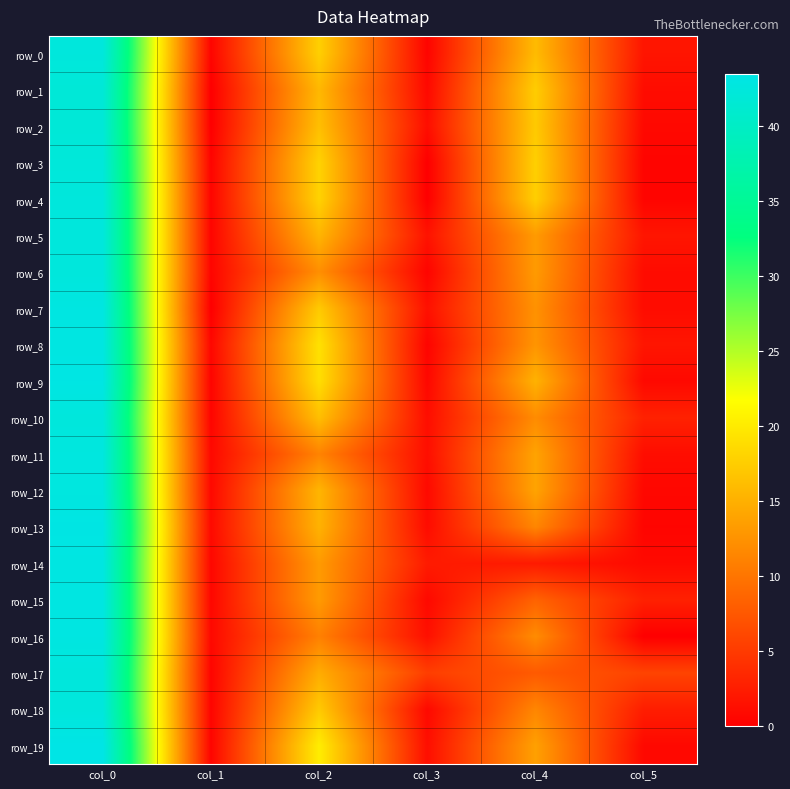

Reading right to left, extract all data points from this chart.

row_0: col_5=1.9	col_4=16.0	col_3=0.4	col_2=17.8	col_1=0.5	col_0=42.5
row_1: col_5=1.1	col_4=17.5	col_3=0.8	col_2=15.8	col_1=0.0	col_0=42.0
row_2: col_5=0.8	col_4=17.2	col_3=1.2	col_2=16.3	col_1=0.0	col_0=42.0
row_3: col_5=0.4	col_4=17.8	col_3=0.0	col_2=18.0	col_1=0.4	col_0=42.2
row_4: col_5=0.5	col_4=17.7	col_3=0.0	col_2=18.0	col_1=0.5	col_0=42.5
row_5: col_5=1.9	col_4=13.2	col_3=1.7	col_2=15.5	col_1=0.5	col_0=42.5
row_6: col_5=1.1	col_4=13.2	col_3=0.4	col_2=12.2	col_1=0.5	col_0=42.5
row_7: col_5=1.1	col_4=12.5	col_3=1.5	col_2=17.2	col_1=0.0	col_0=43.0
row_8: col_5=1.9	col_4=12.8	col_3=0.4	col_2=19.2	col_1=0.7	col_0=43.0
row_9: col_5=0.8	col_4=15.2	col_3=0.7	col_2=19.0	col_1=0.4	col_0=43.2
row_10: col_5=2.9	col_4=12.0	col_3=1.2	col_2=16.3	col_1=0.5	col_0=42.5
row_11: col_5=1.2	col_4=14.0	col_3=1.3	col_2=11.2	col_1=0.8	col_0=42.8
row_12: col_5=0.7	col_4=14.0	col_3=0.9	col_2=15.5	col_1=0.8	col_0=42.8
row_13: col_5=0.5	col_4=11.5	col_3=1.1	col_2=15.2	col_1=0.9	col_0=43.3
row_14: col_5=0.9	col_4=2.3	col_3=2.4	col_2=13.2	col_1=0.7	col_0=43.0
row_15: col_5=2.9	col_4=8.5	col_3=0.8	col_2=13.2	col_1=0.7	col_0=43.0
row_16: col_5=0.0	col_4=12.0	col_3=1.4	col_2=11.0	col_1=0.8	col_0=43.0
row_17: col_5=5.8	col_4=7.8	col_3=5.4	col_2=14.8	col_1=0.5	col_0=42.5
row_18: col_5=2.6	col_4=11.5	col_3=0.8	col_2=17.2	col_1=0.5	col_0=42.5
row_19: col_5=0.8	col_4=13.8	col_3=1.3	col_2=20.2	col_1=0.5	col_0=43.5